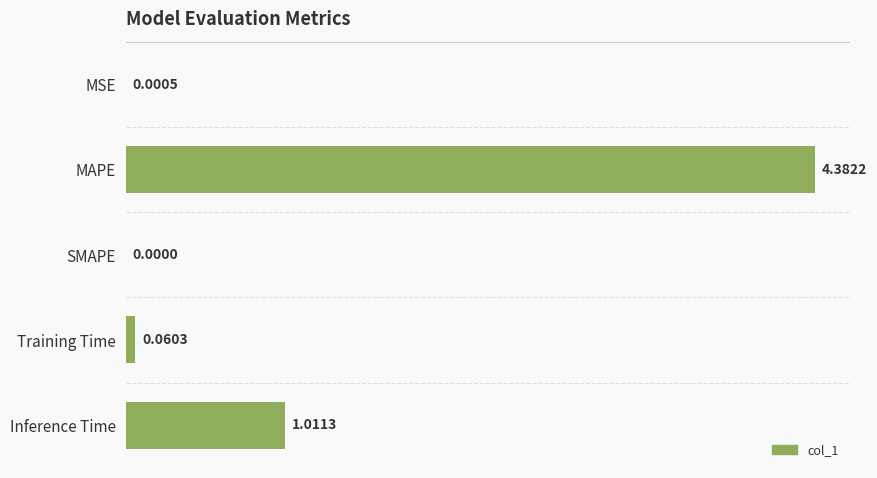

Which has a higher value, SMAPE or Inference Time?

Inference Time